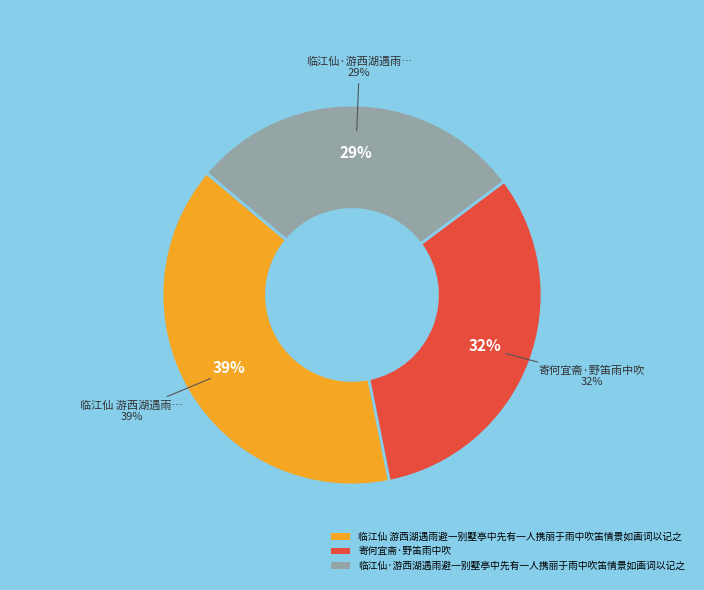

How many slices are in this pie chart?

3